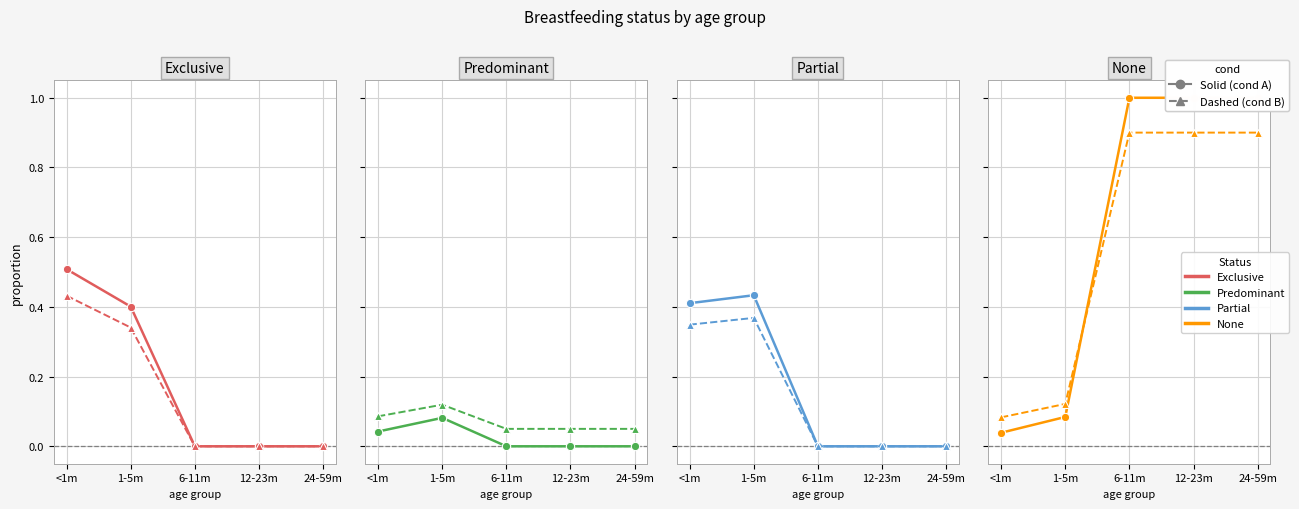

Rank the series at 1-5m from highest to lowest value.

Partial, Exclusive, Predominant, None